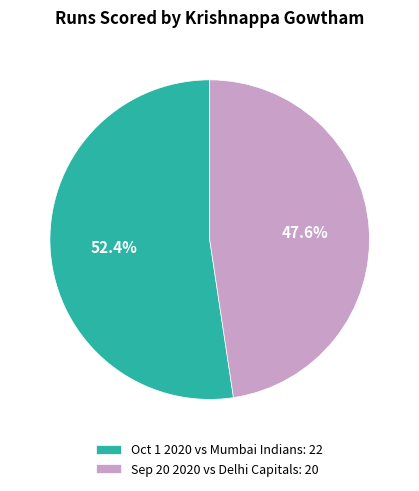

Approximately how many times larger is the value at Sep 20 2020 compared to Oct 1 2020?

0.9